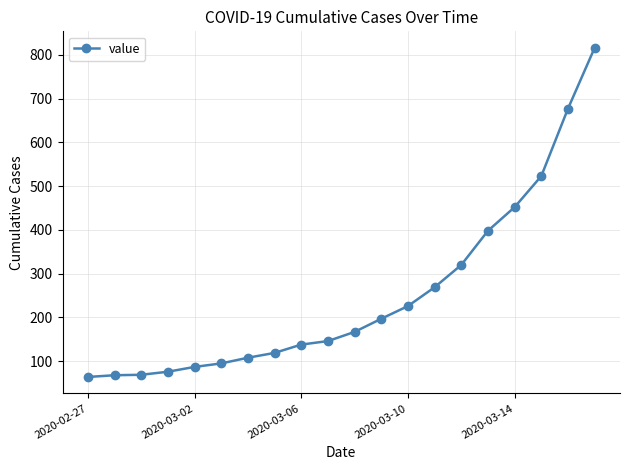

What is the value of the 13th point from the left?

226